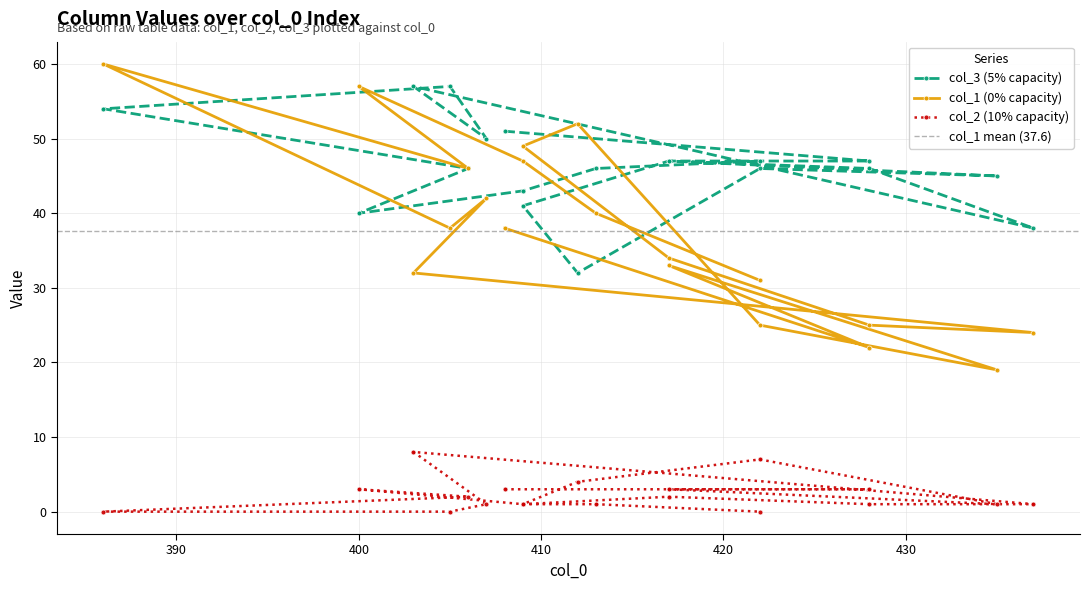

At how many categories does at least one series exceed 26?

19